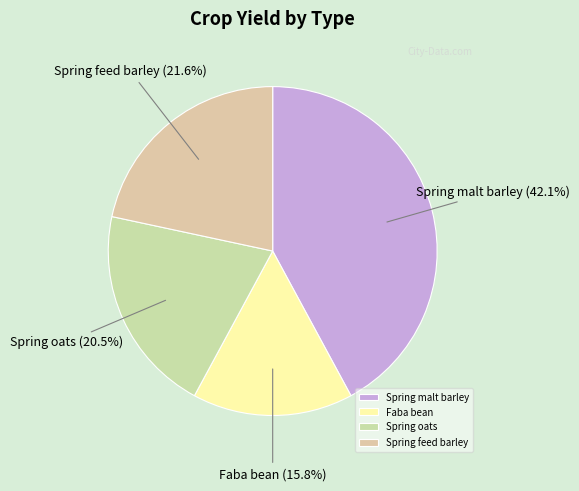

Is Spring oats the majority of the pie?

No